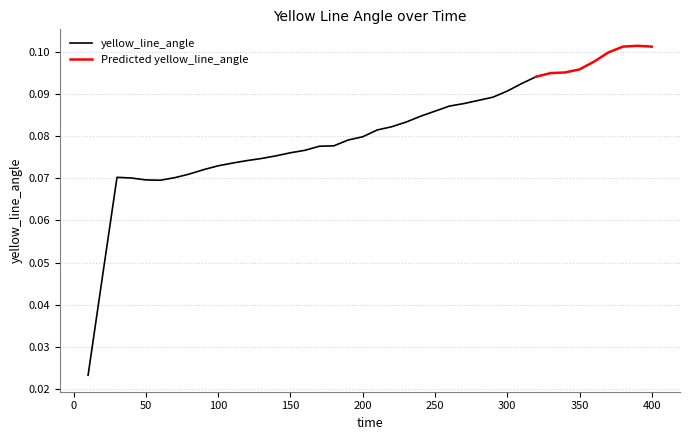

What is the greatest value displayed?

0.1